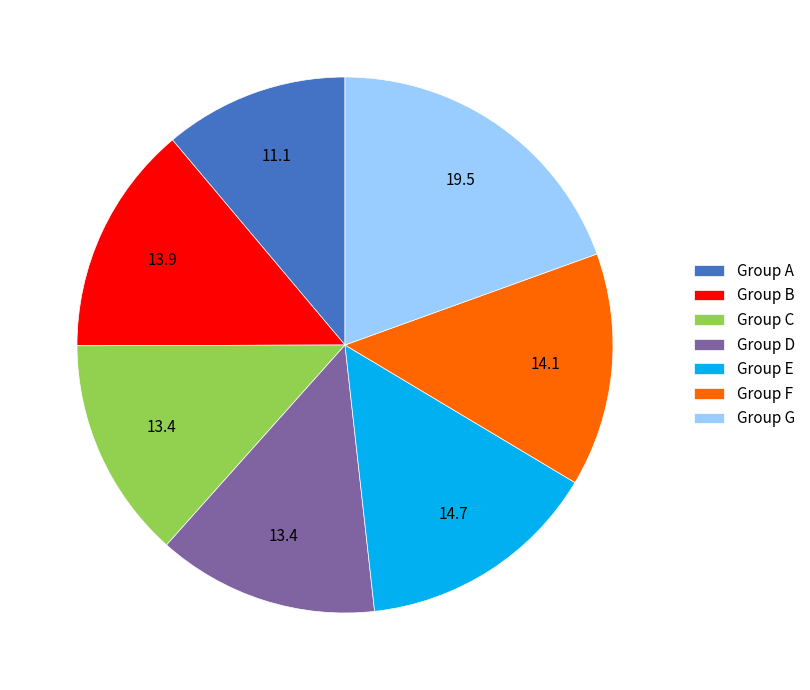

The Group D slice represents 13% of the pie. True or false?

True